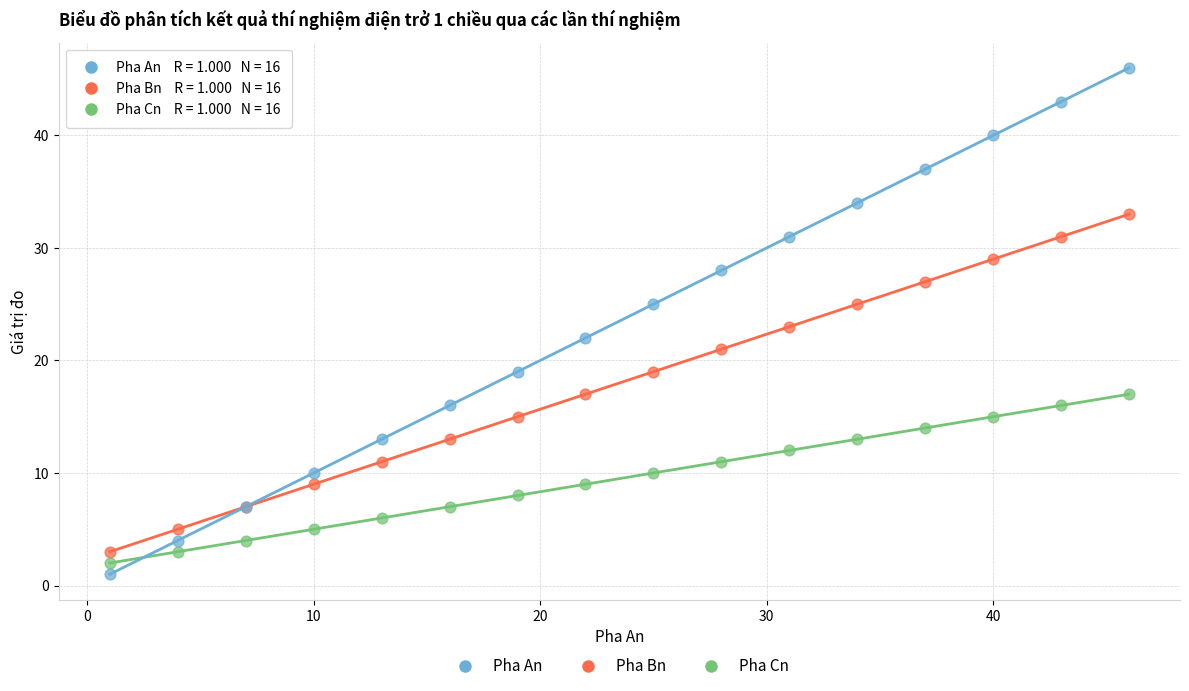

Which series has the largest Y range (max minus min)?

Pha An